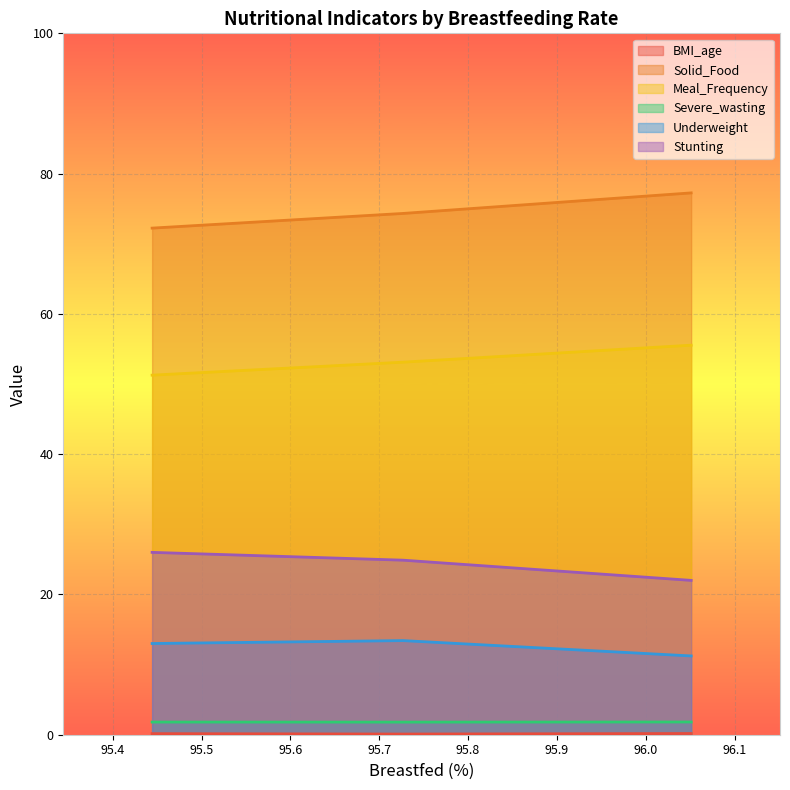

What is the minimum value for BMI_age?

0.1